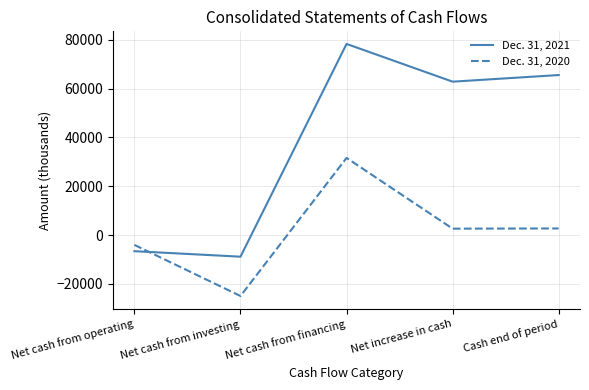

True or false: Dec. 31, 2021 has a value of 102805 at Cash end of period.

False